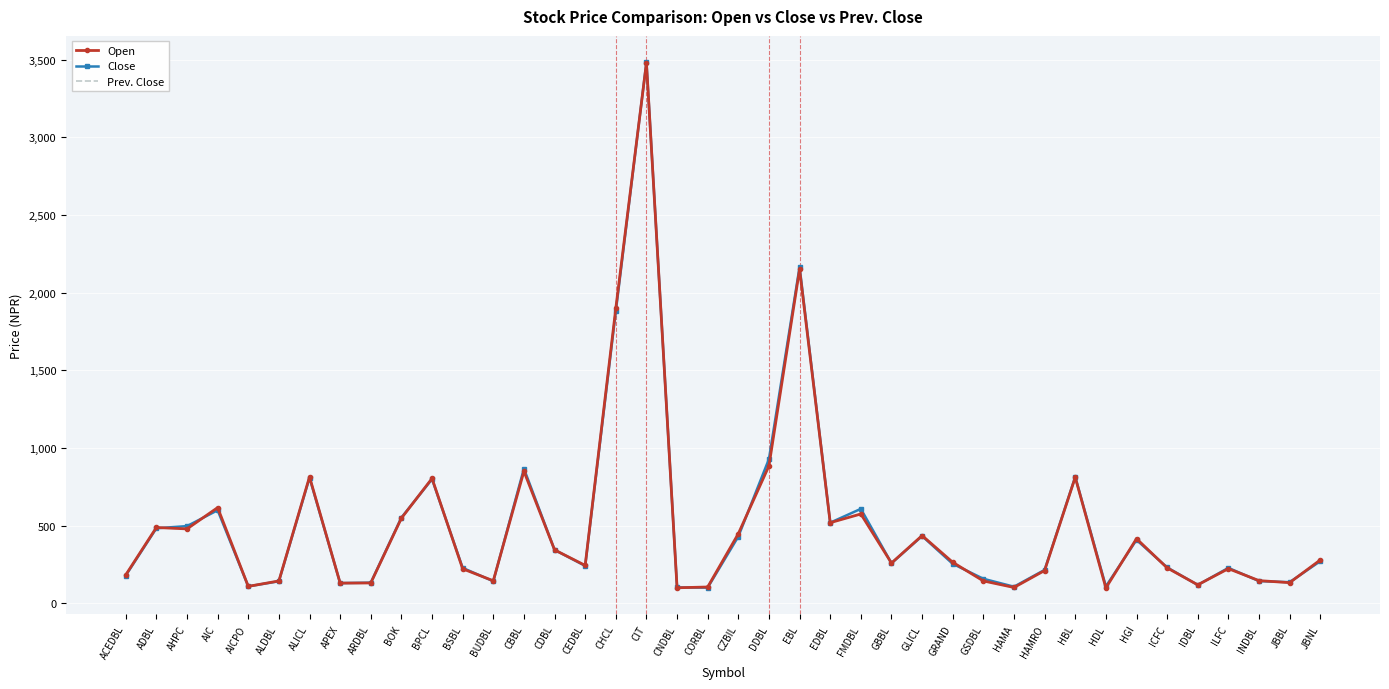

The Close series shows 809 at ALICL. True or false?

True